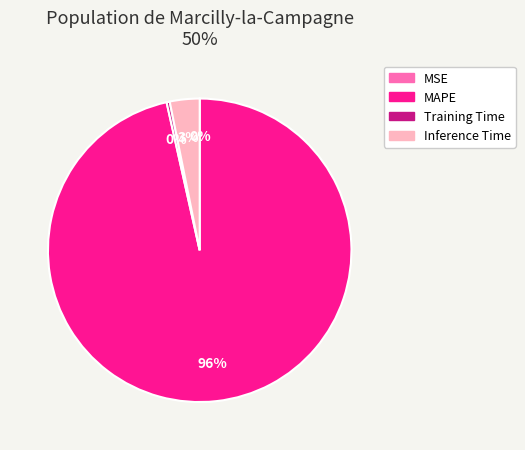

True or false: MAPE accounts for 96% of the total.

True